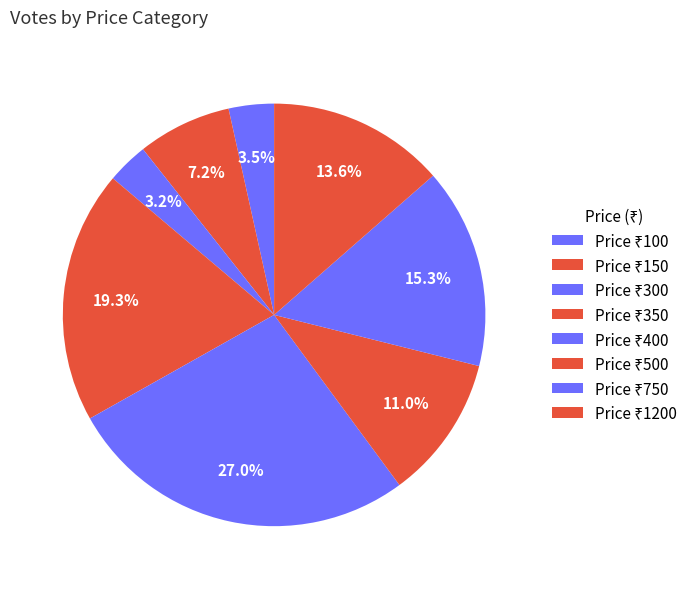

How many segments does this pie chart have?

8